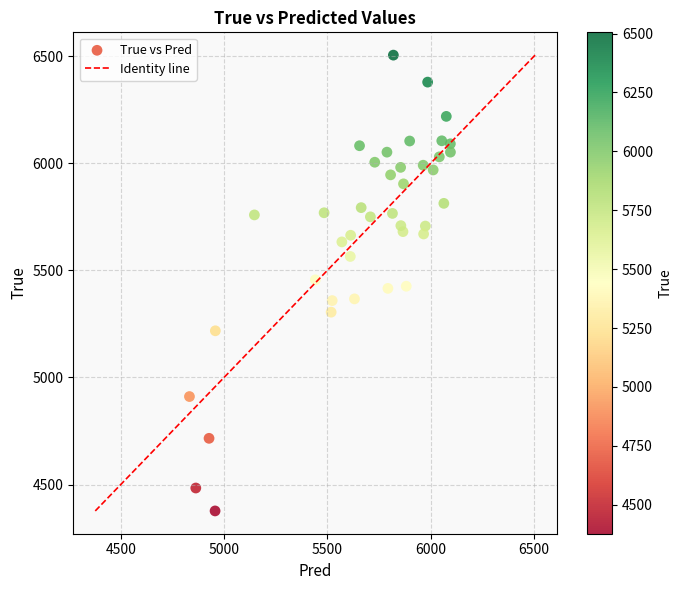

What is the range of Y values (max minus min)?

2128